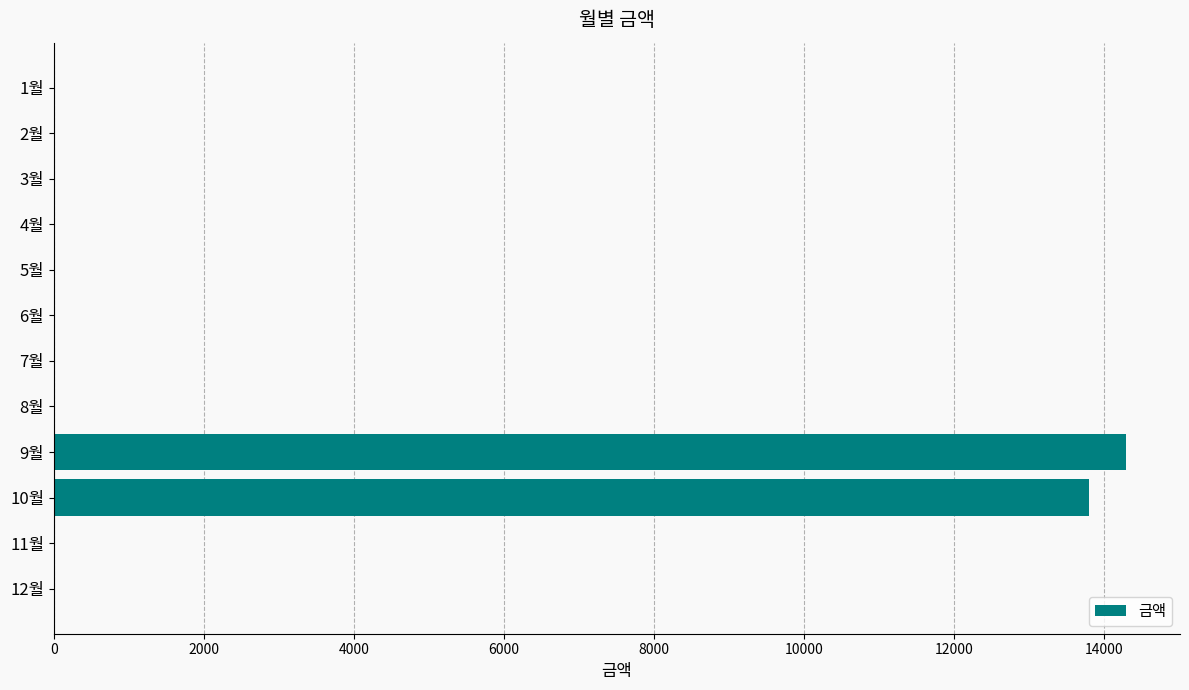

Which category has the highest value across all series?

9월